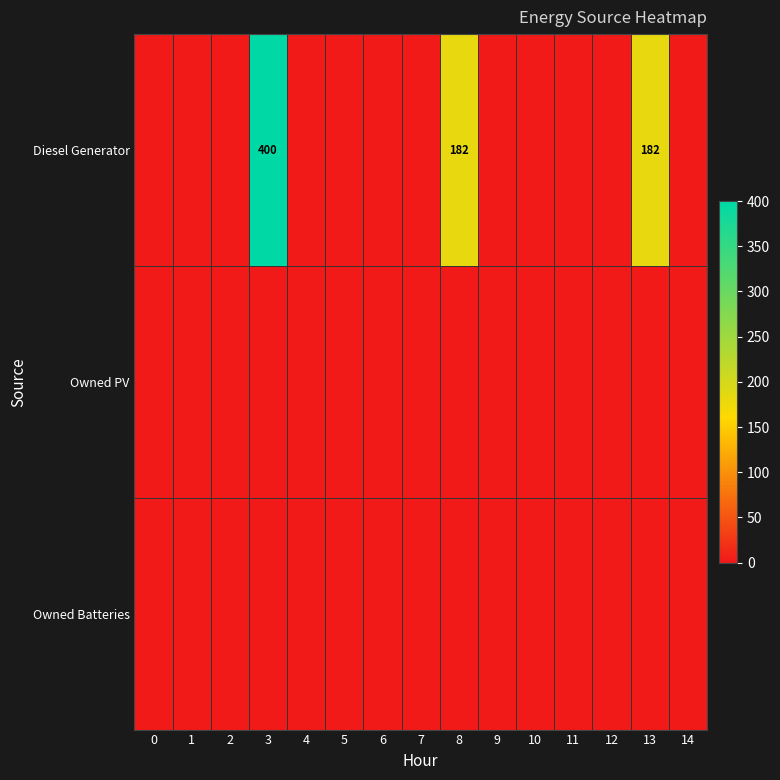

Where is Diesel Generator nearest to the value 200?

8